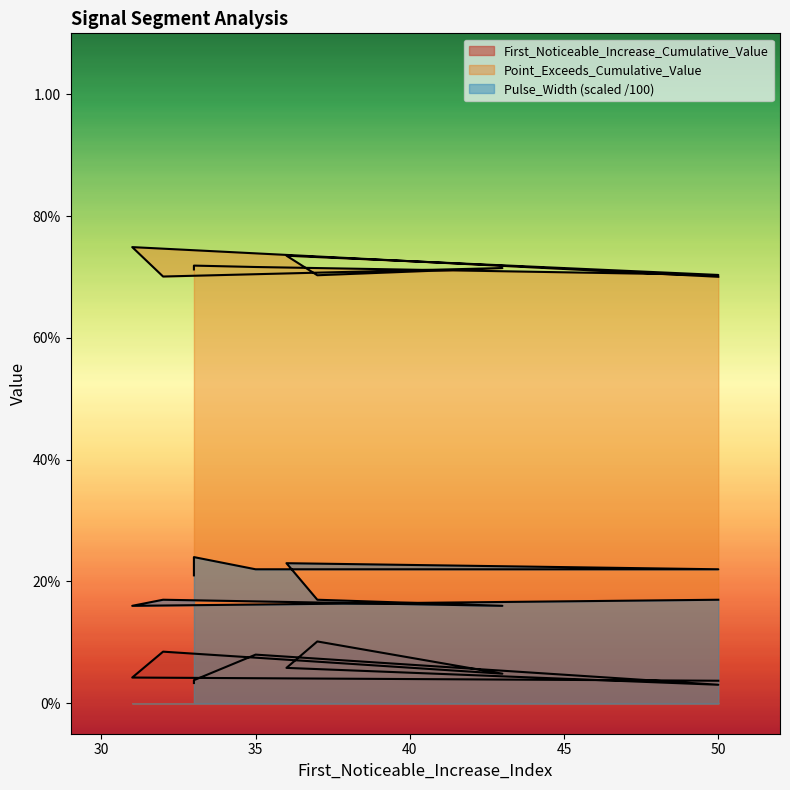

What is the approximate value of Pulse_Width at 50?

0.2